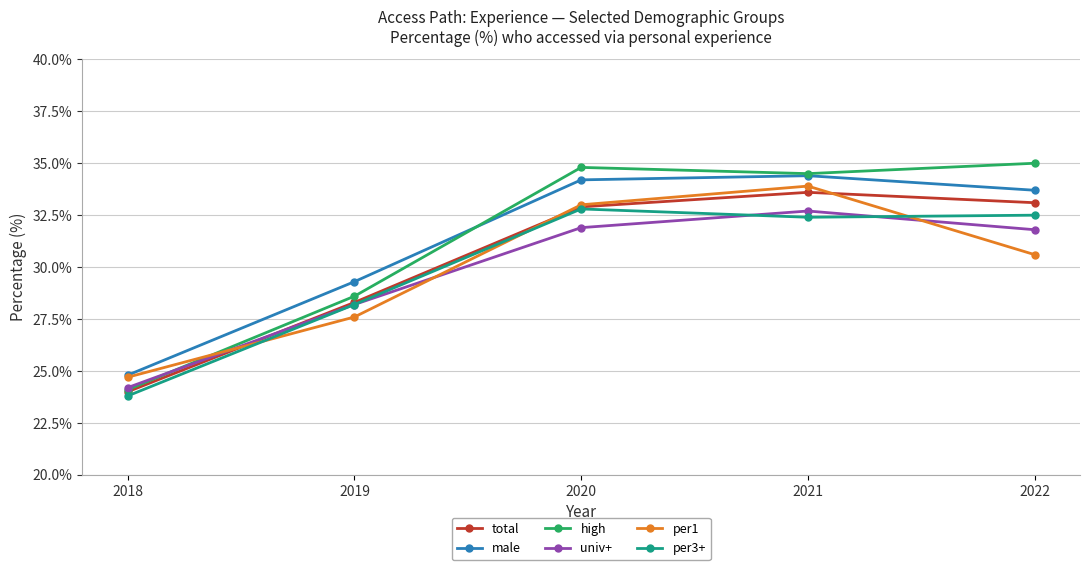

In total, how many points are higher than both neighbors (excluding endpoints)?

1